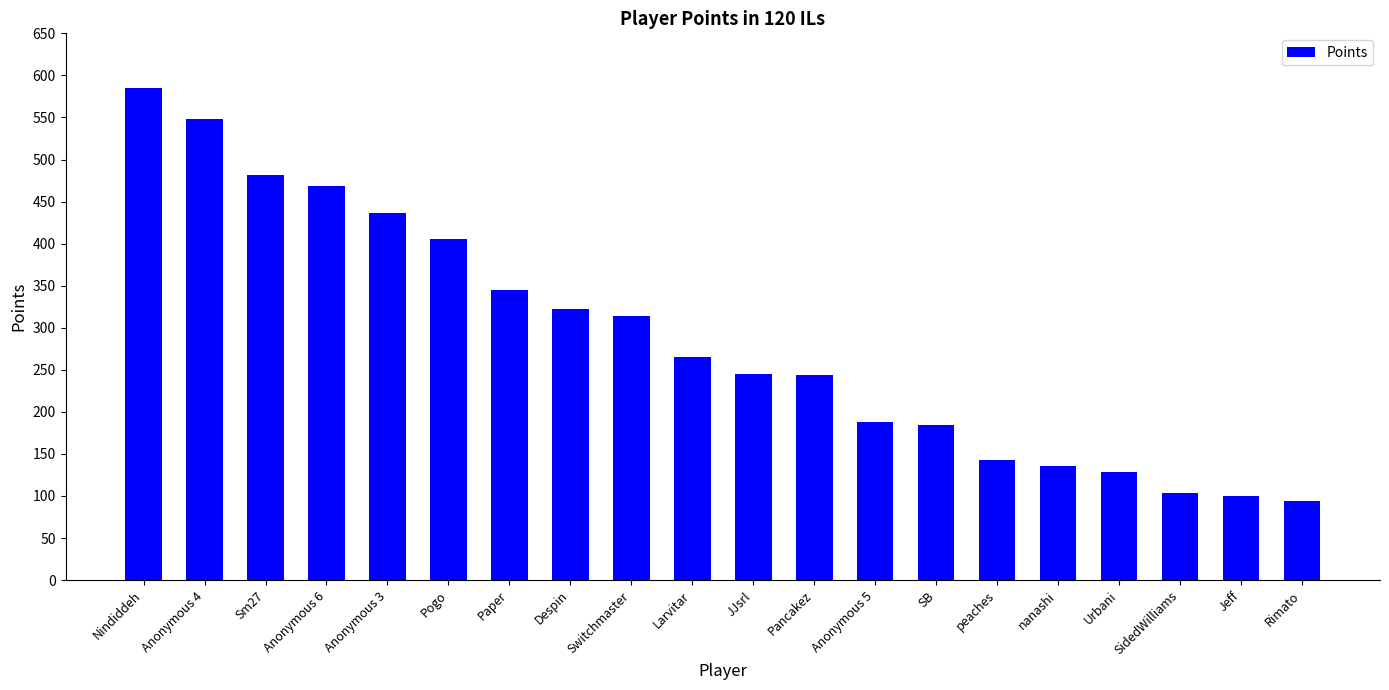

Is it true that the value at Pancakez is 97?

False